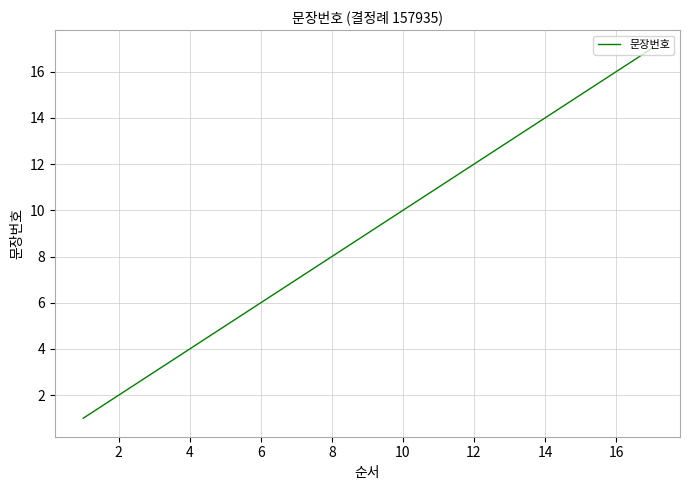

What is the maximum value shown in the chart?

17